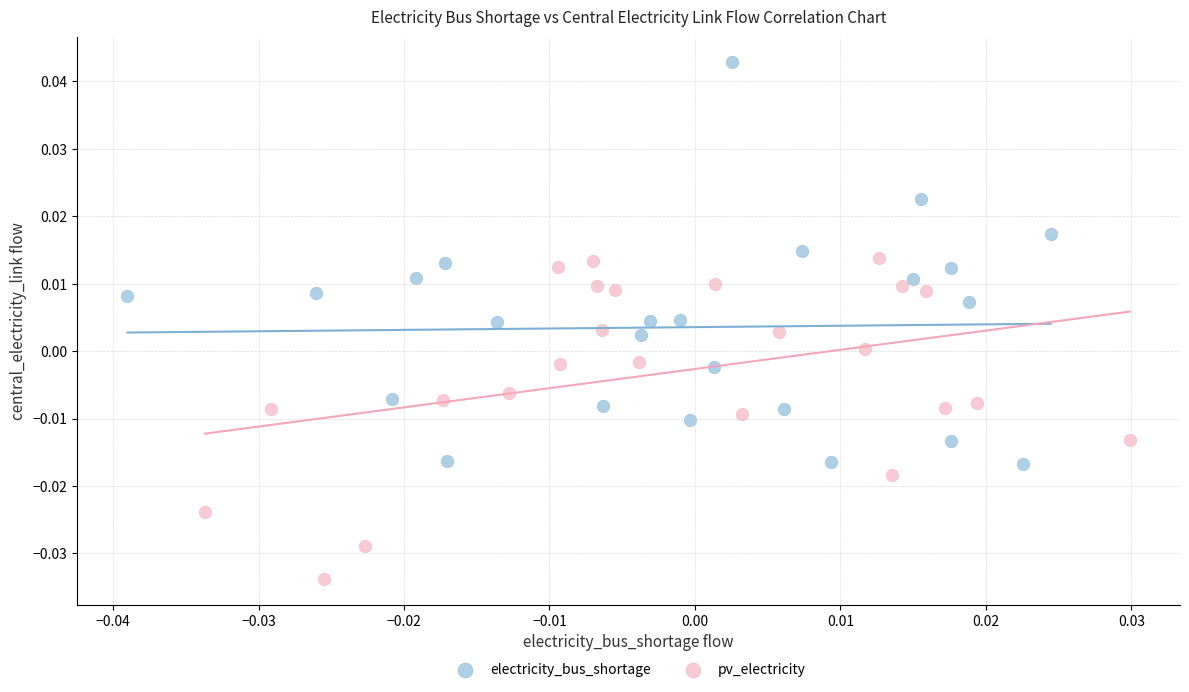

Which series reaches the maximum Y coordinate?

electricity_bus_shortage